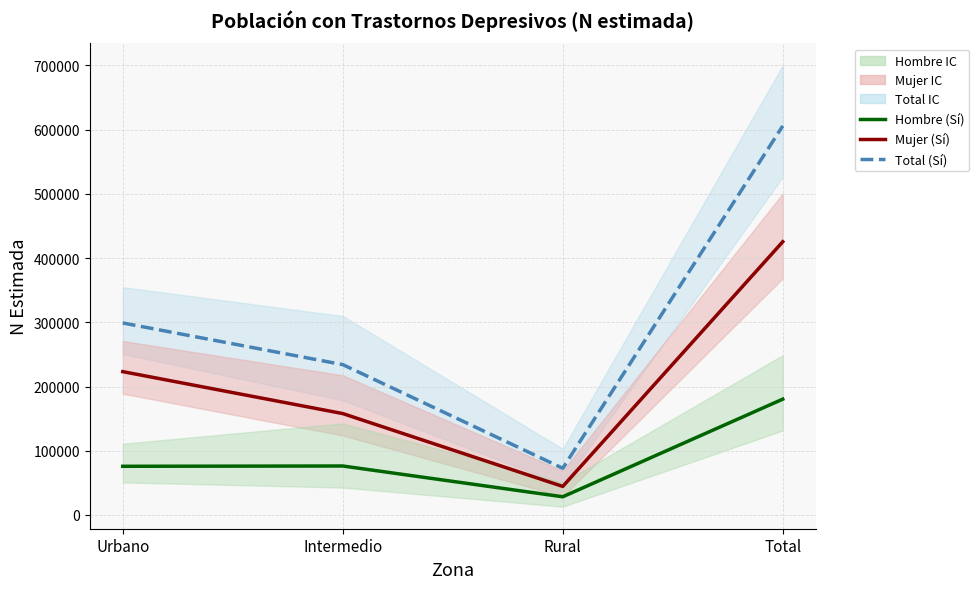

Is this an area chart (filled region under the line)?

No